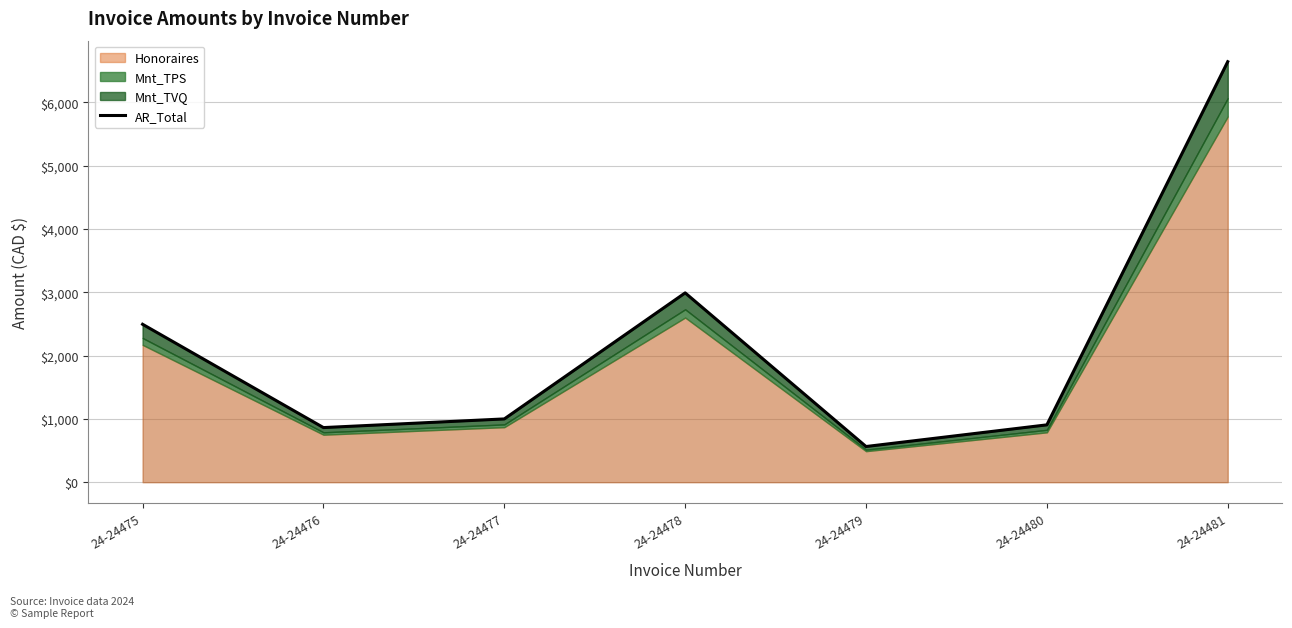

Which category has the highest value across all series?

24-24481